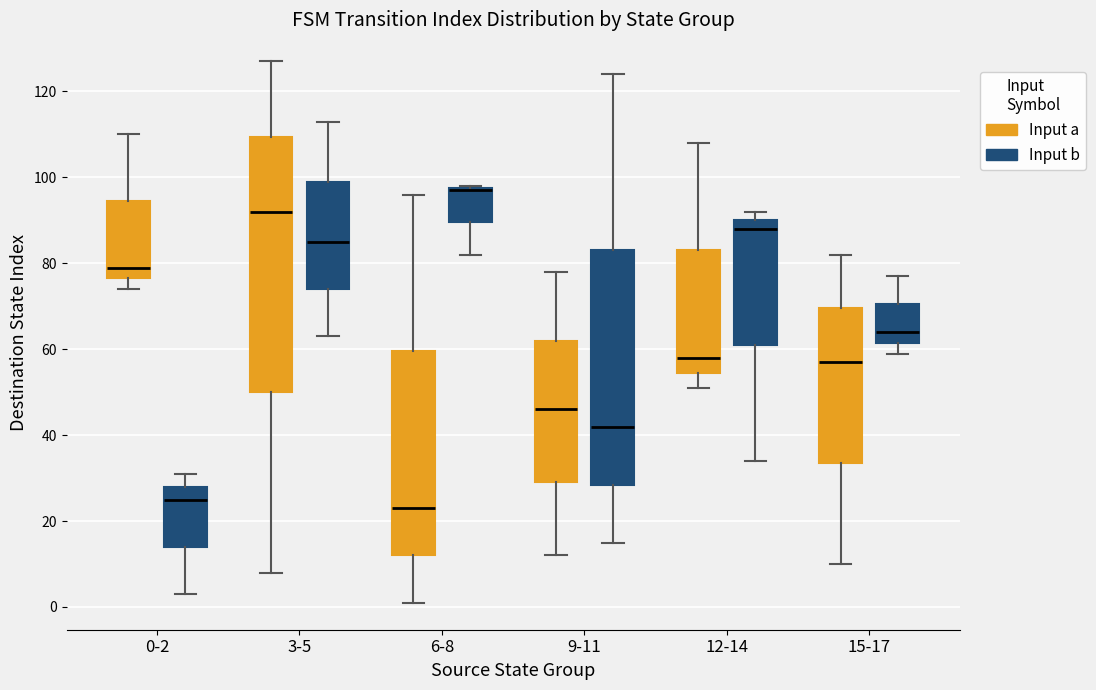

Which box is the tallest, from its lower edge to its upper edge?

3-5 (Input a)